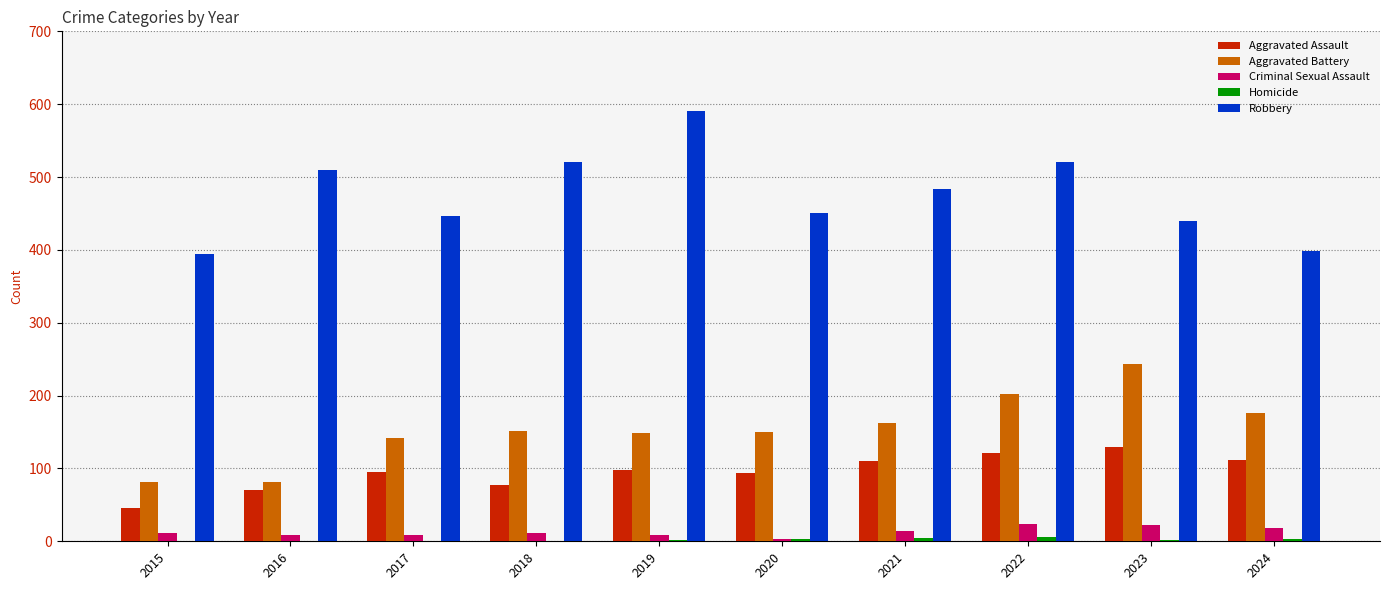

Is the value of Aggravated Battery at 2017 greater than the value of Robbery at 2016?

No